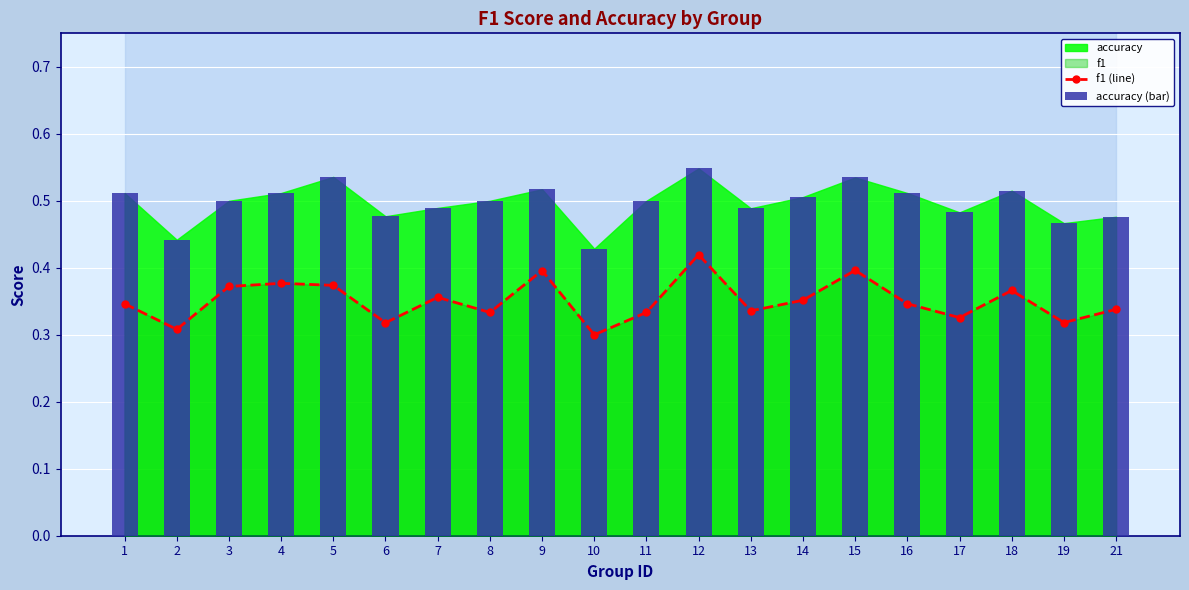

At 13, list the series in order from largest to smallest.

accuracy (bar), f1 (line)